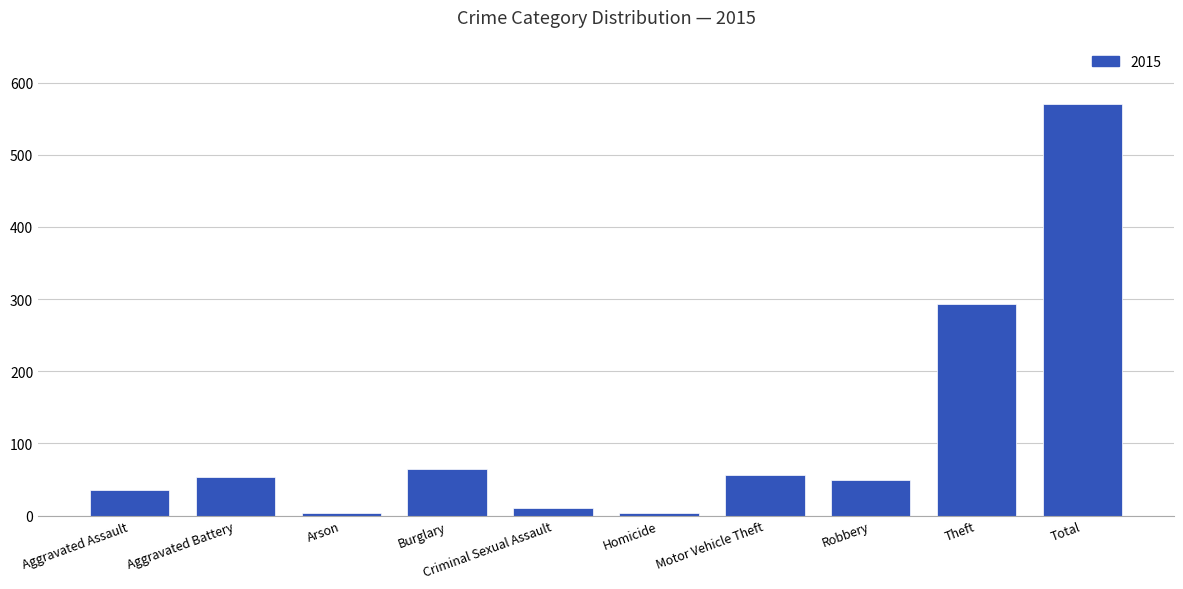

Which has a higher value, Total or Motor Vehicle Theft?

Total